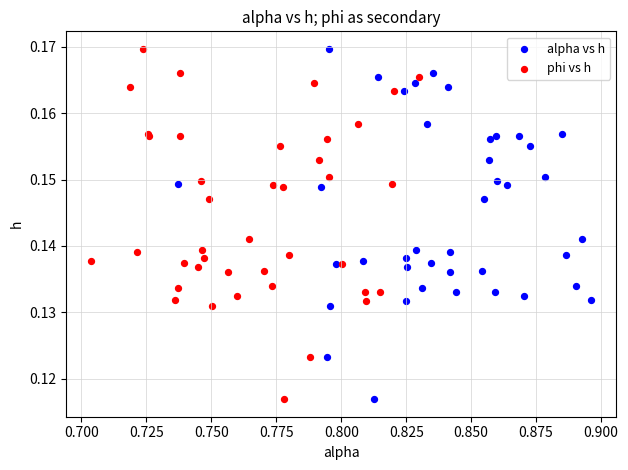

What are all the series names shown in the legend?

alpha vs h, phi vs h